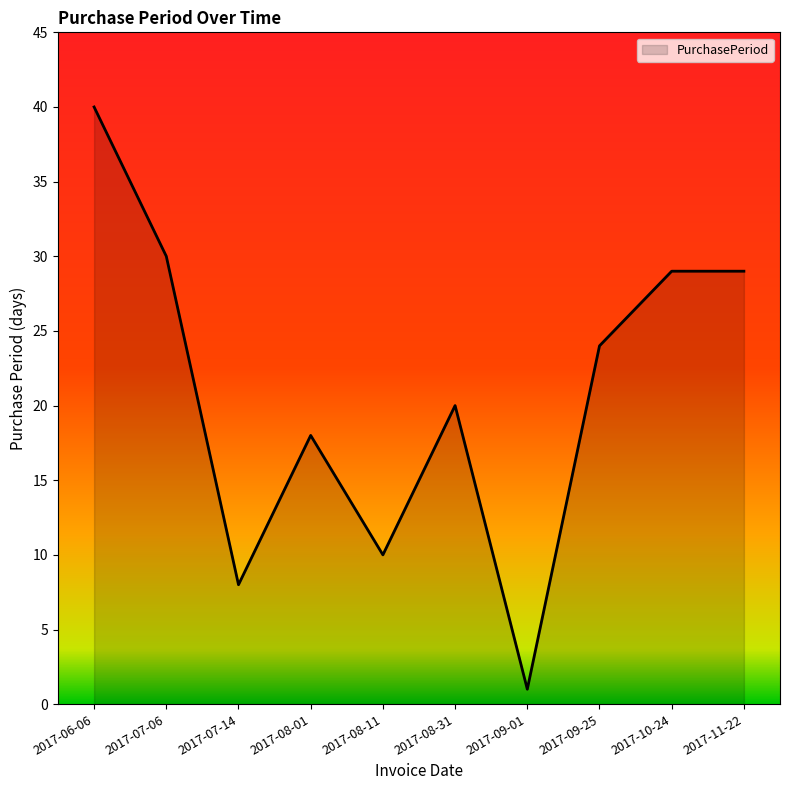

At which category does the chart reach its peak across all series?

2017-06-06